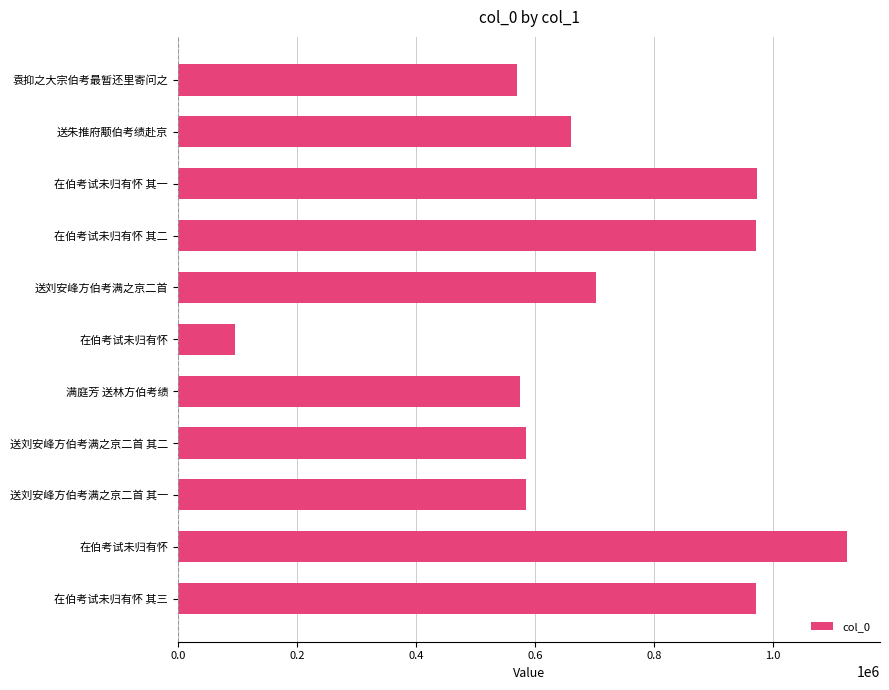

How many distinct data groups are displayed?

1